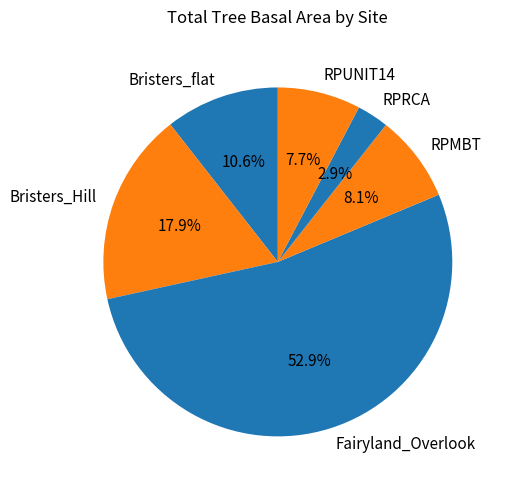

What is the smallest slice in the pie chart?

RPRCA